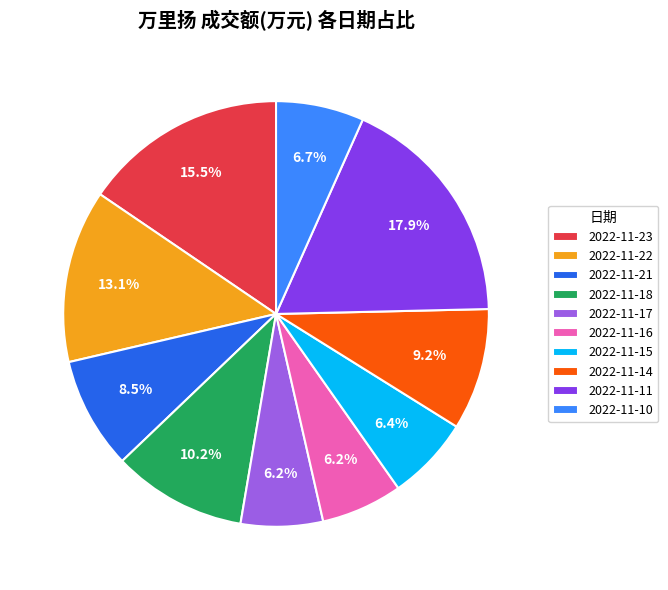

To the nearest percent, what portion does 2022-11-18 represent?

10%